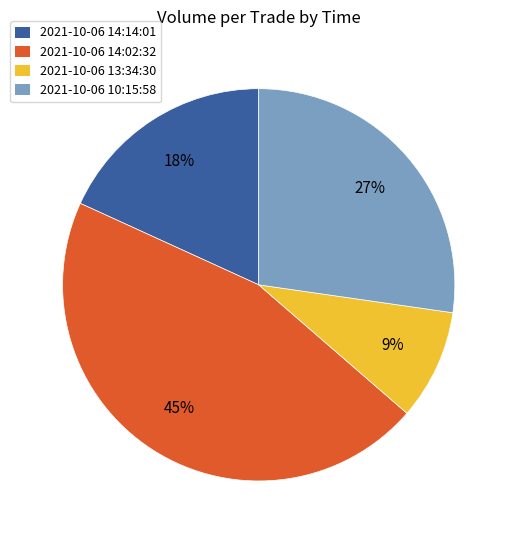

Count the number of slices in the pie.

4